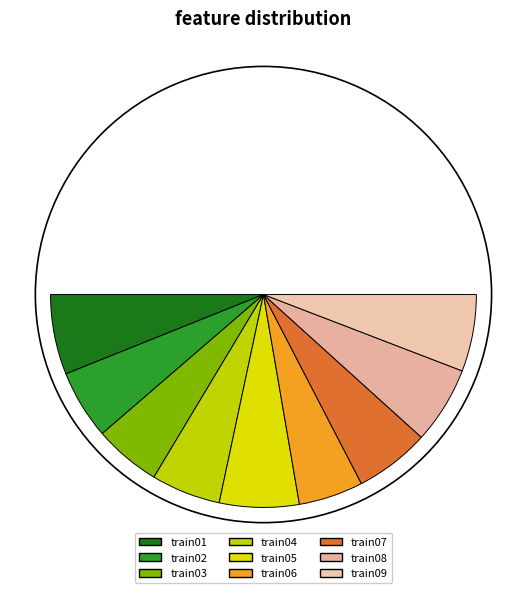

Rank the categories by value from lowest to highest.

train06, train03, train02, train04, train07, train09, train08, train05, train01